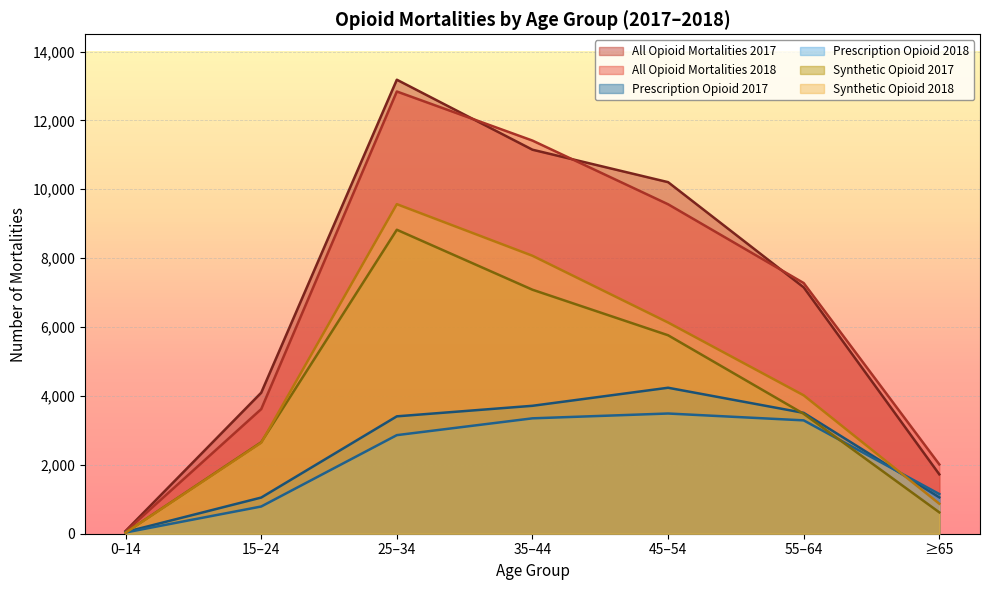

Reading left to right, what are all the values shown in this chart?

All Opioid Mortalities 2017: 79	4094	13181	11149	10207	7153	1724
All Opioid Mortalities 2018: 65	3618	12839	11414	9565	7278	2012
Prescription Opioid 2017: 50	1050	3408	3714	4238	3509	1055
Prescription Opioid 2018: 36	790	2862	3350	3490	3291	1152
Synthetic Opioid 2017: 33	2655	8825	7084	5762	3481	620
Synthetic Opioid 2018: 29	2640	9568	8070	6132	4018	871